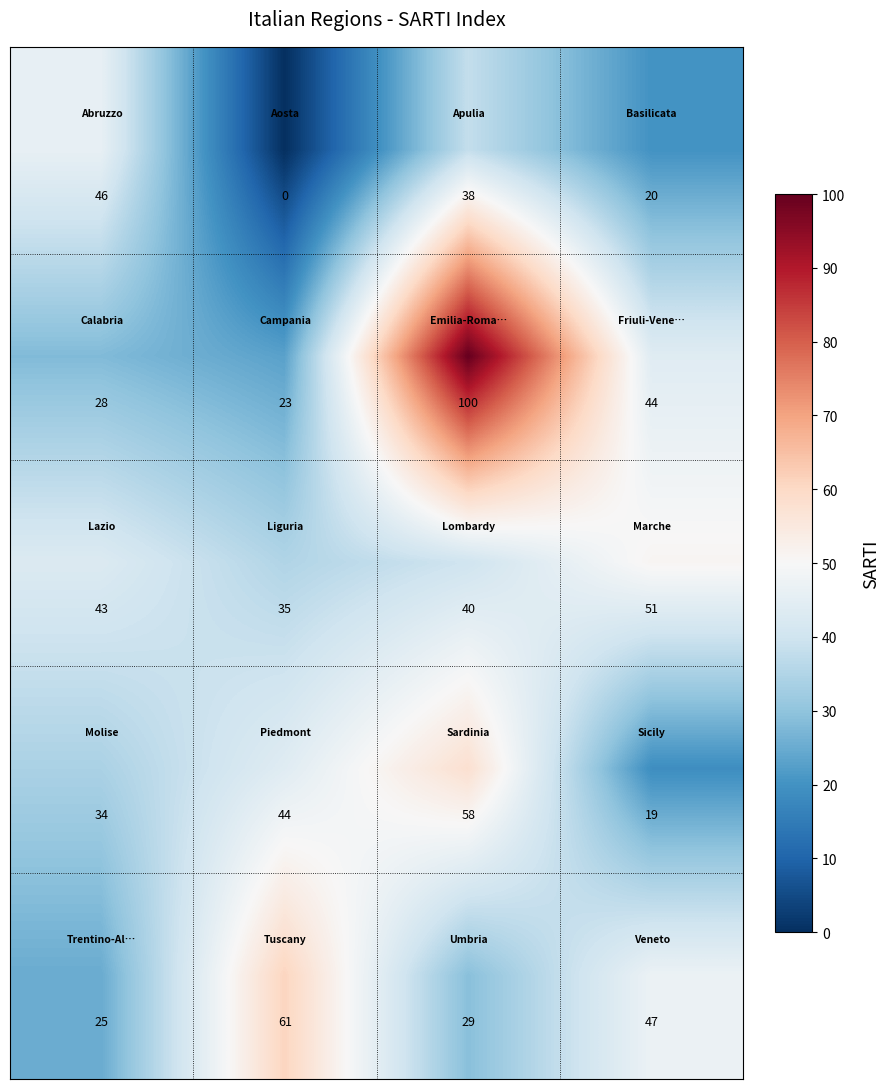

How many distinct data groups are displayed?

5